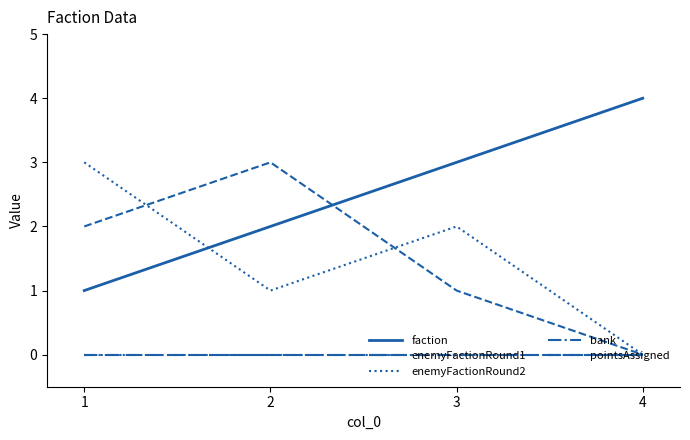

Does the chart have visible grid lines?

No